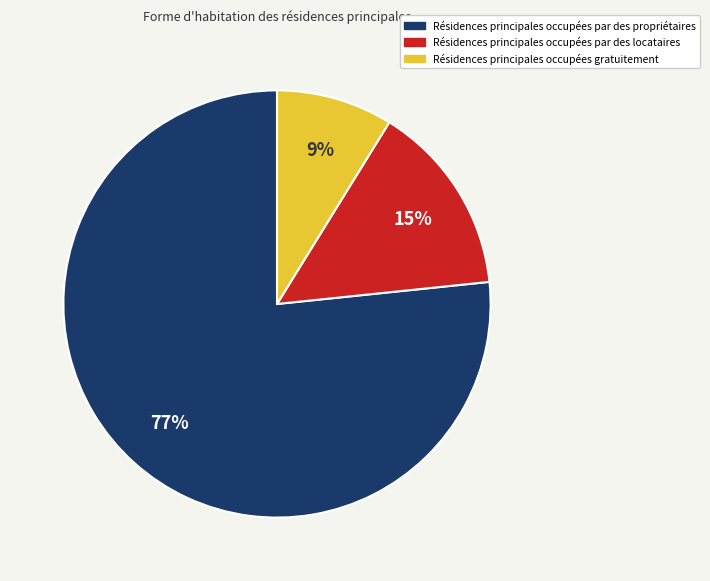

How many slices are in this pie chart?

3